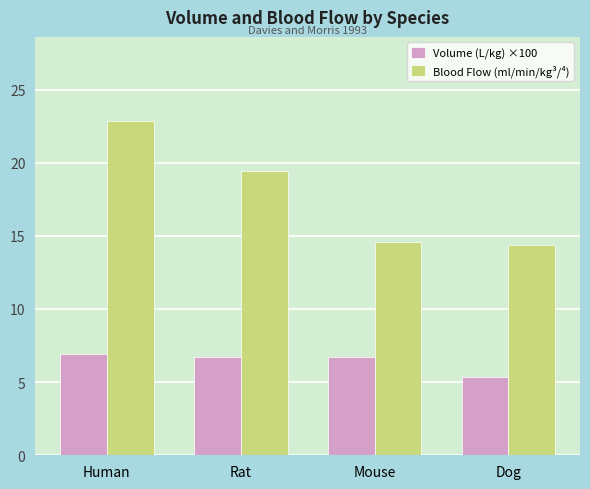

How many bars are there in total?

8